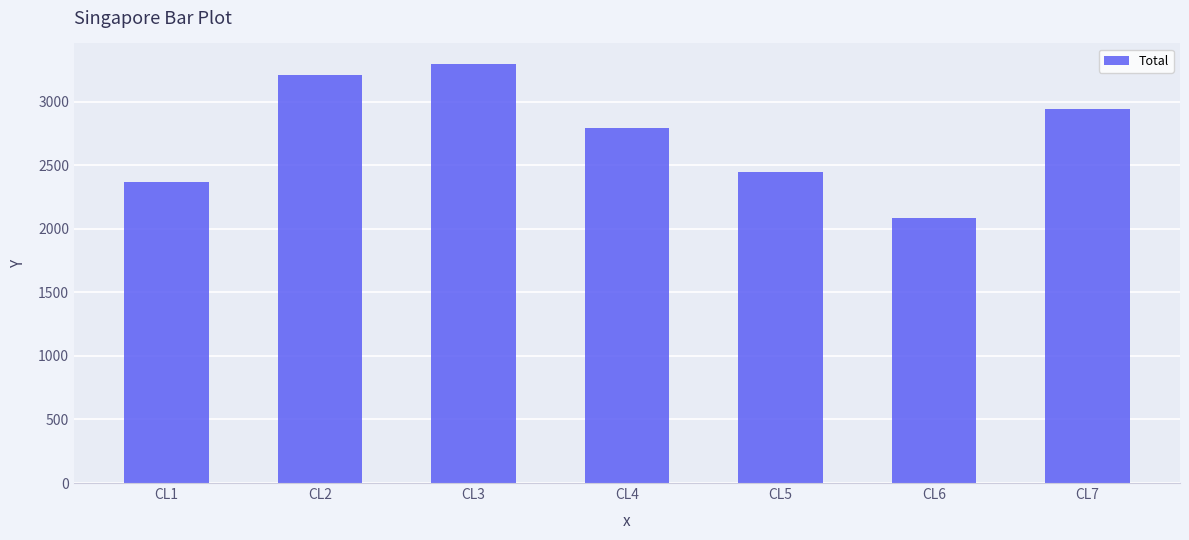

Which label corresponds to the largest value in the chart?

CL3